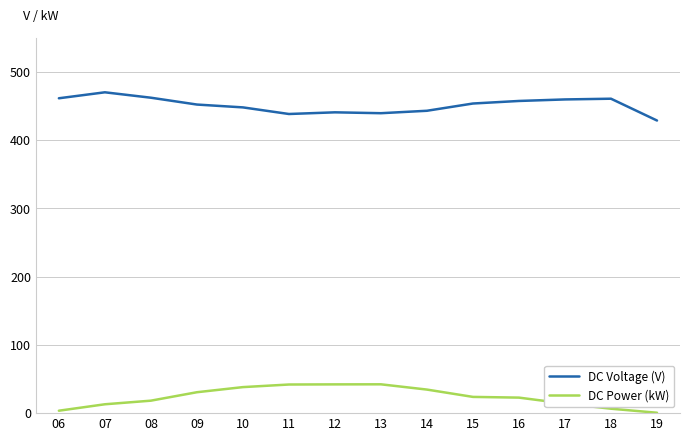

Rank the series at 06 from highest to lowest value.

DC Voltage (V), DC Power (kW)